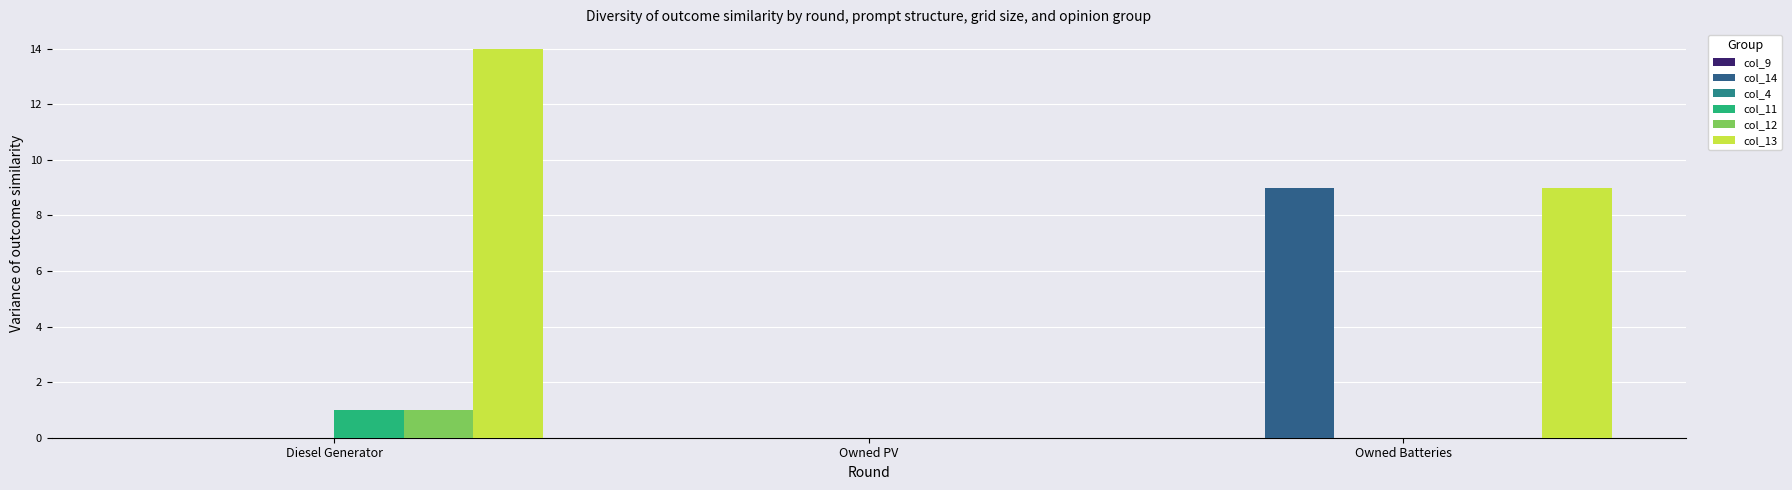

Between Diesel Generator and Owned PV, which series saw the biggest shift?

col_13